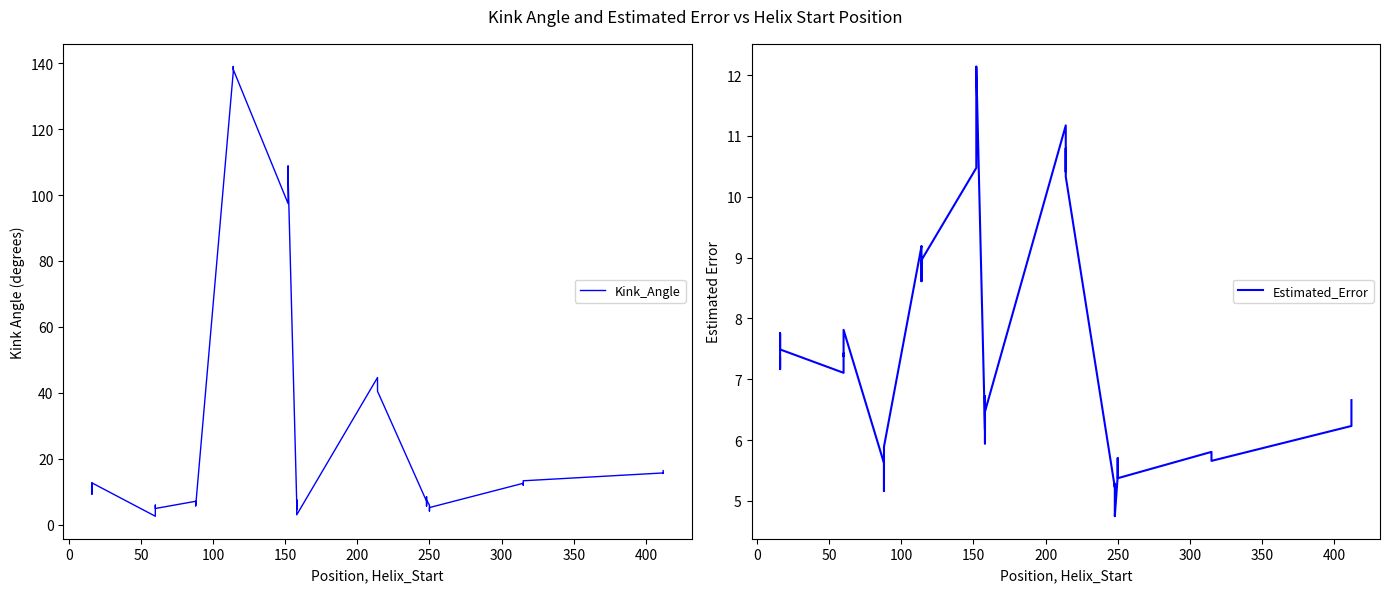

What are all the series names shown in the legend?

Kink_Angle, Estimated_Error